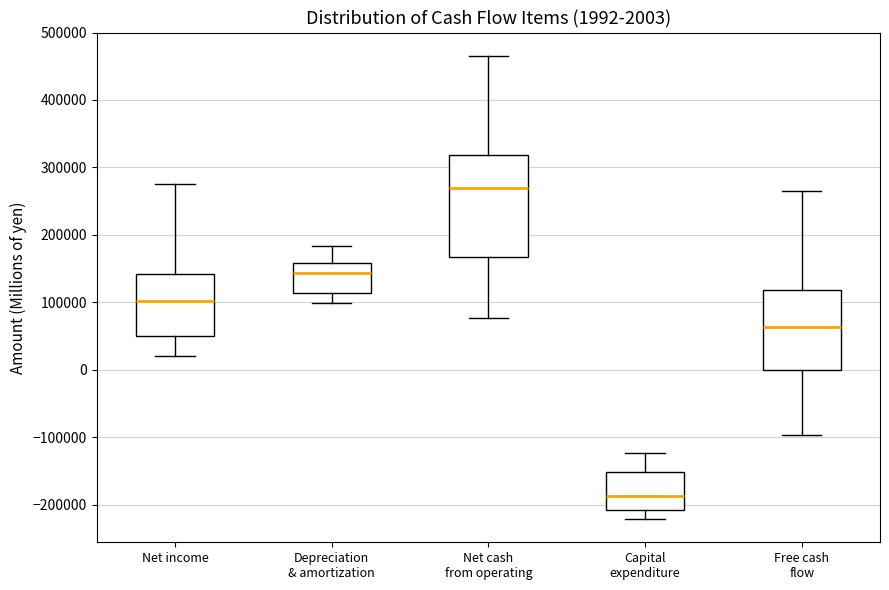

Which box's median line is the highest?

Net cash from operating